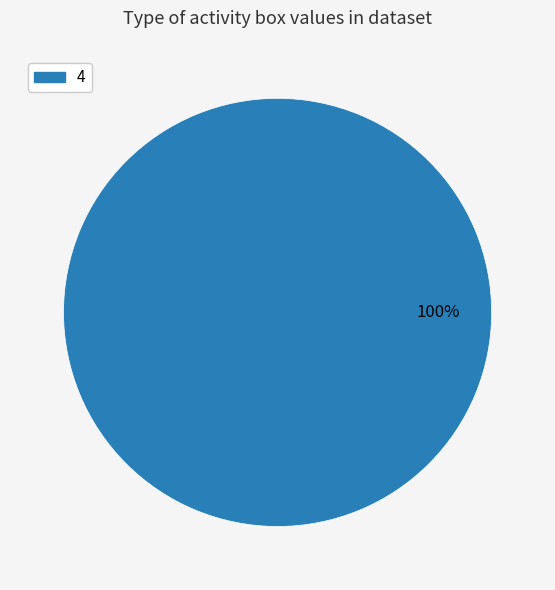

Does any single category account for the majority?

Yes